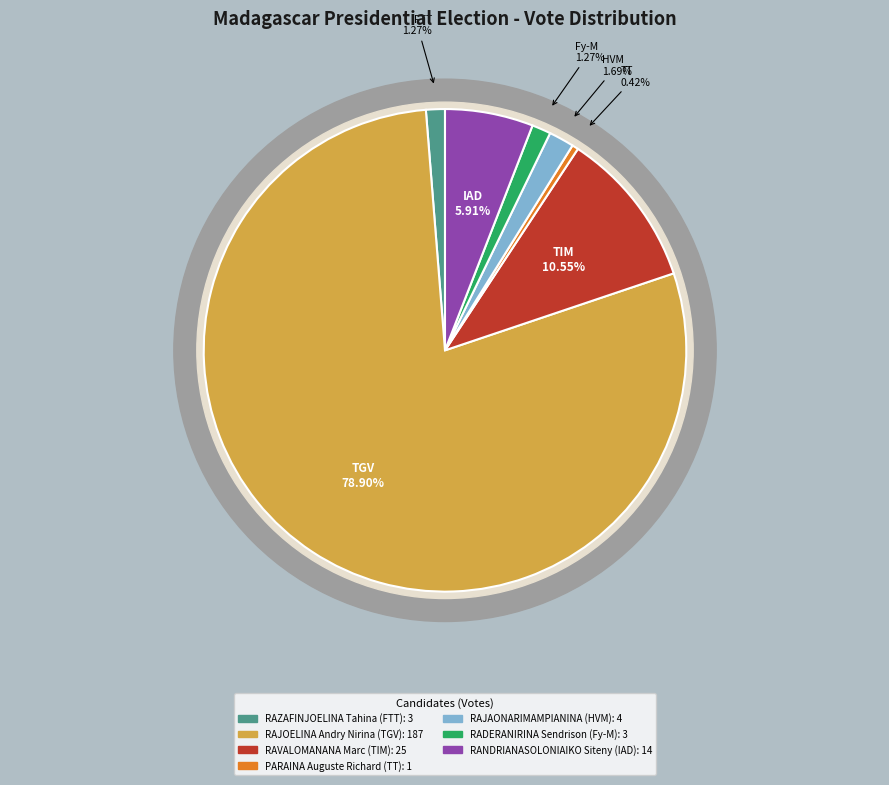

Is it true that RAJOELINA Andry Nirina (TGV) is 93% of the pie?

False